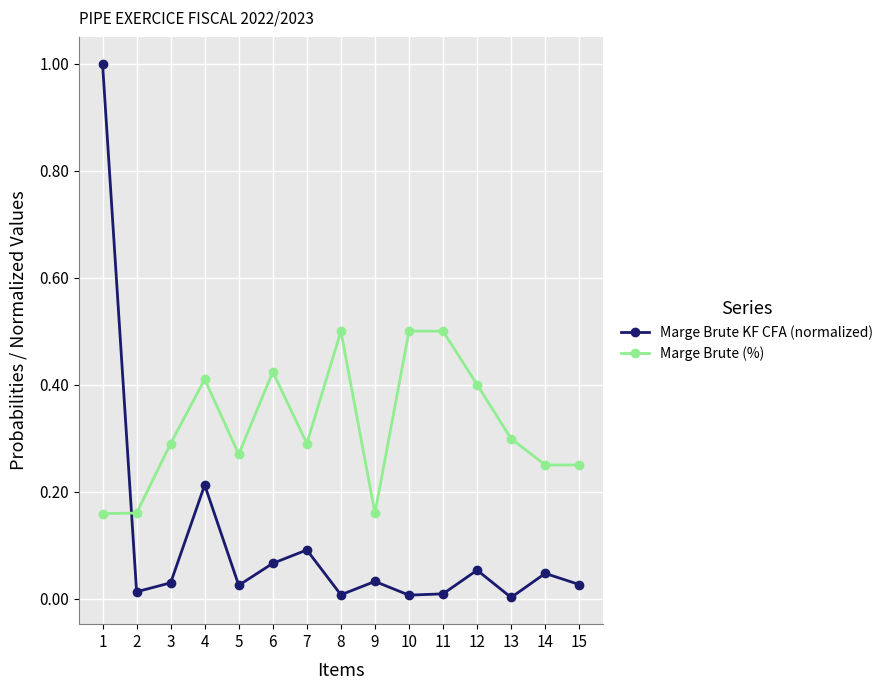

What is the greatest value displayed?

1.0